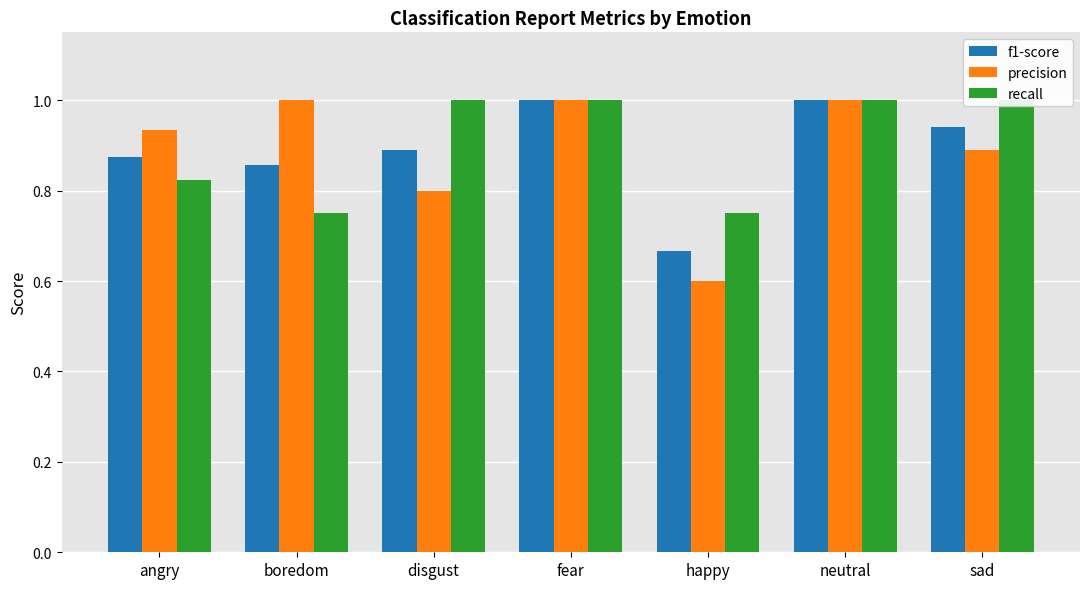

Which series has the widest spread of values?

precision